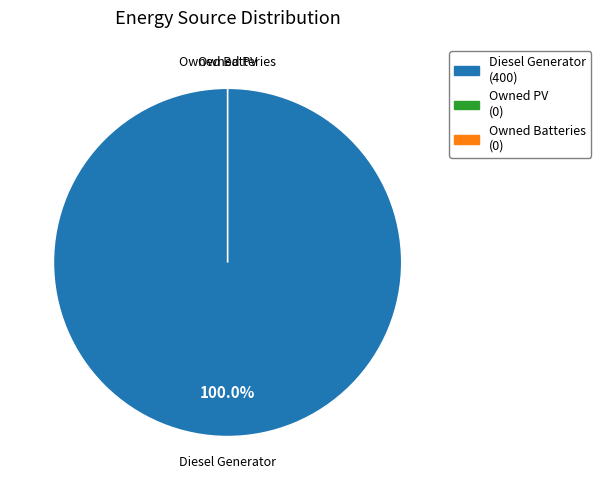

Combined, do Owned PV and Diesel Generator account for over 50%?

Yes